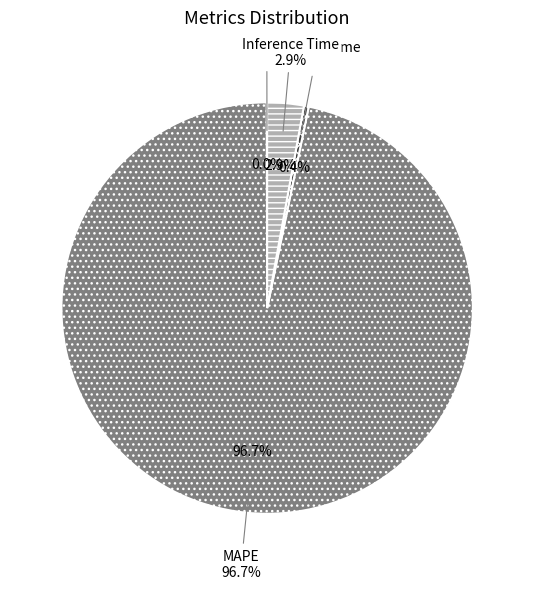

Is there any slice that represents more than half of the pie?

Yes